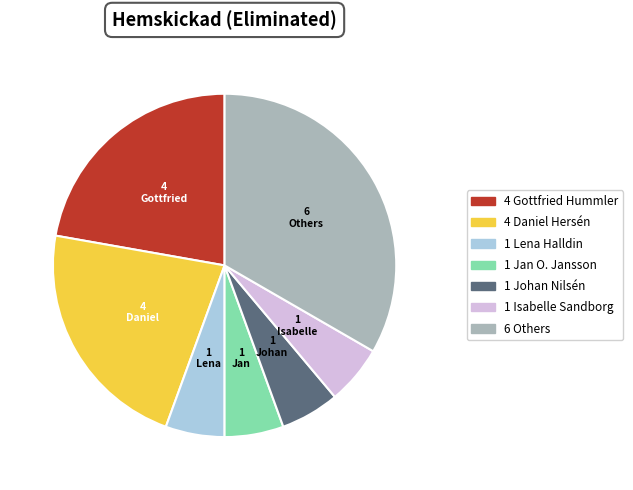

Is there a majority slice in this chart?

No